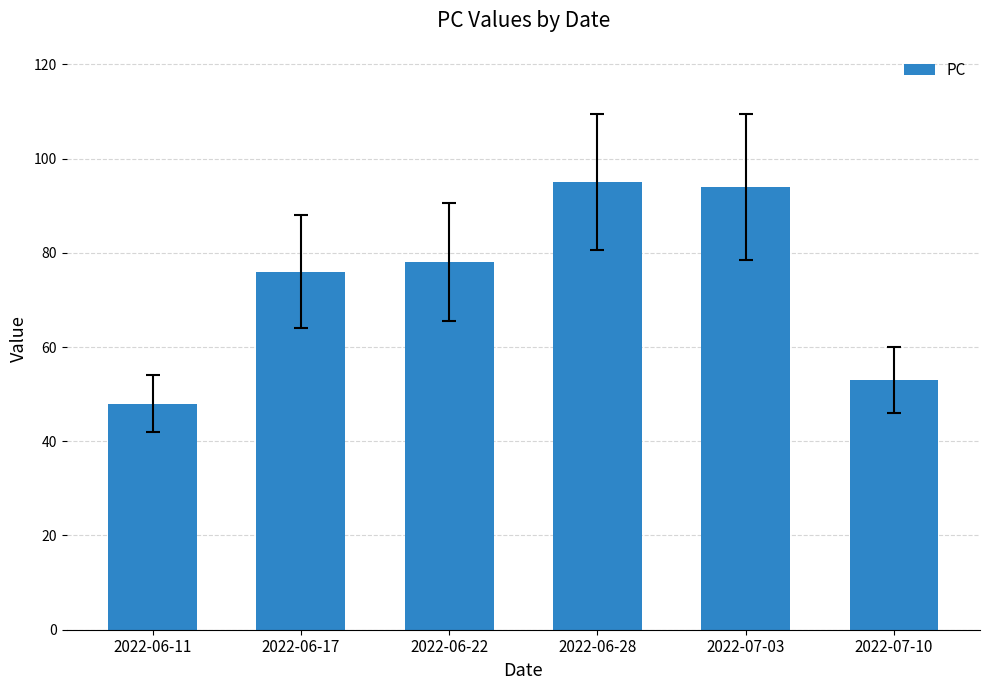

What is the minimum value shown in the chart?

48